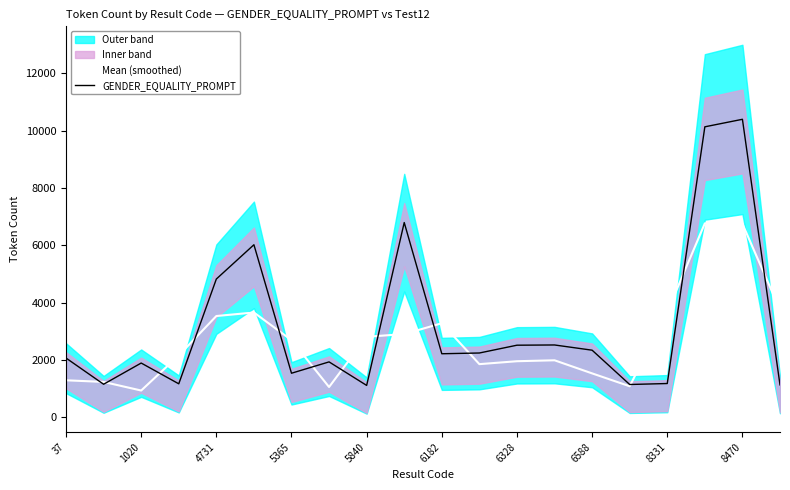

What is the minimum value for GENDER_EQUALITY_PROMPT?

1114.0